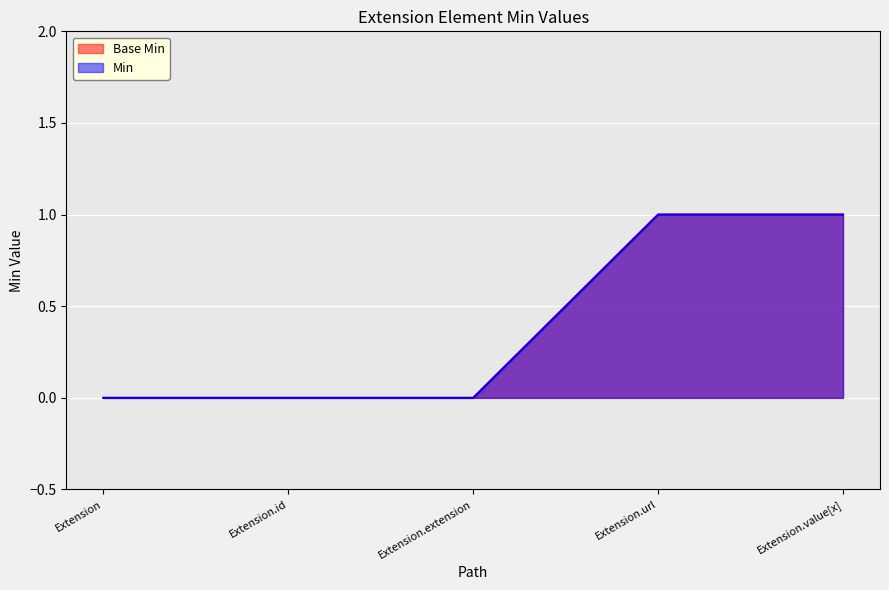

The Base Min series shows 1 at Extension. True or false?

False